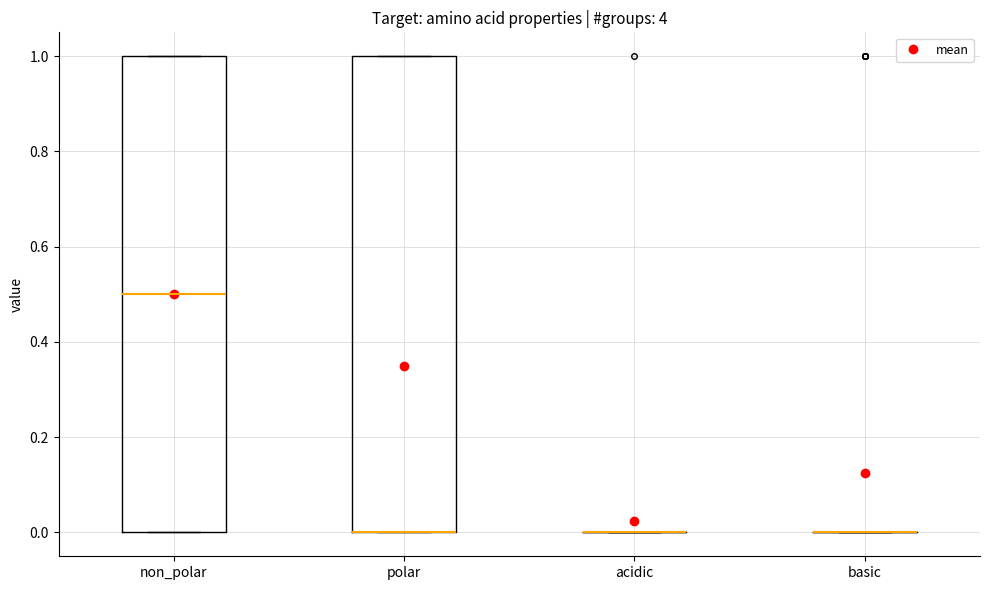

Reading left to right, read every box against the y-axis: the position of its median line, the range the box covers, and the ends of its whiskers. The values are not printed on the chart, so give them approximately, as read against the axis.

non_polar: median 0.5, box 0.0 to 1.0, whiskers 0.0 to 1.0
polar: median 0.0 (drawn on the box's lower edge), box 0.0 to 1.0, whiskers 0.0 to 1.0
acidic: box collapsed to a line at 0.0, whiskers 0.0 to 0.0
basic: box collapsed to a line at 0.0, whiskers 0.0 to 0.0